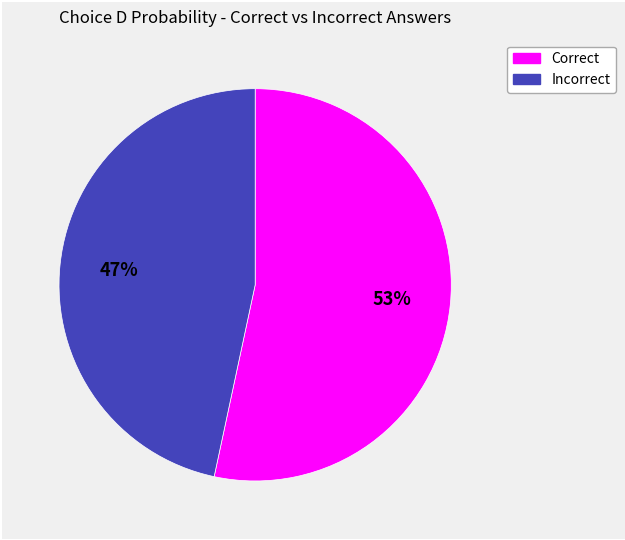

To the nearest percent, what is the average slice percentage?

50%